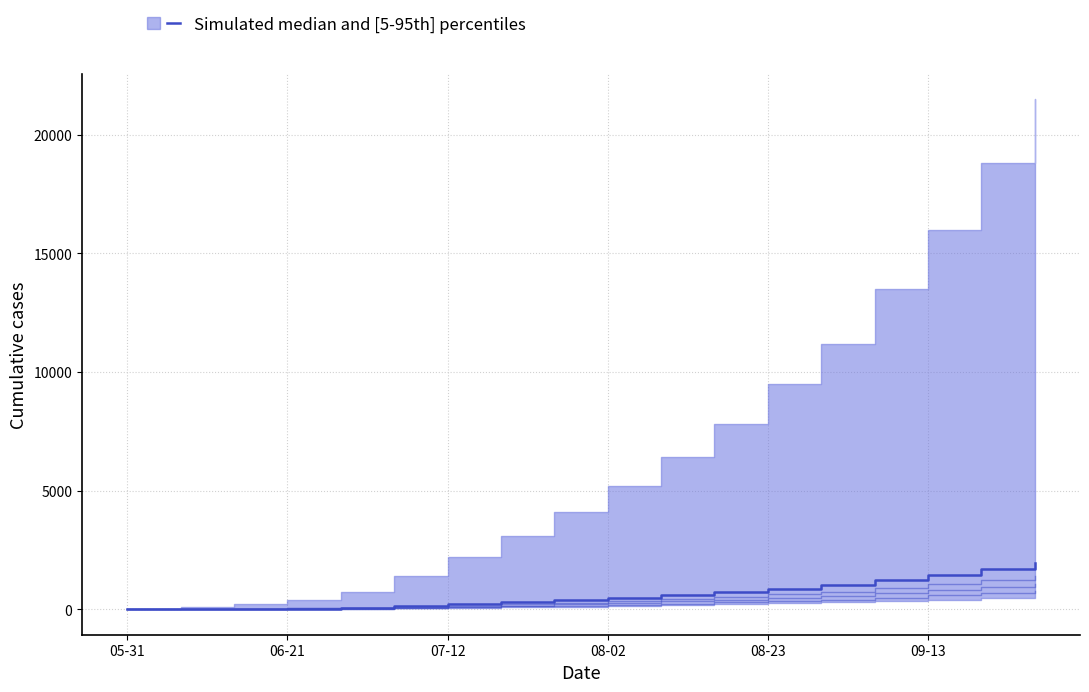

True or false: AG has a value of -682 at 05-31.

False